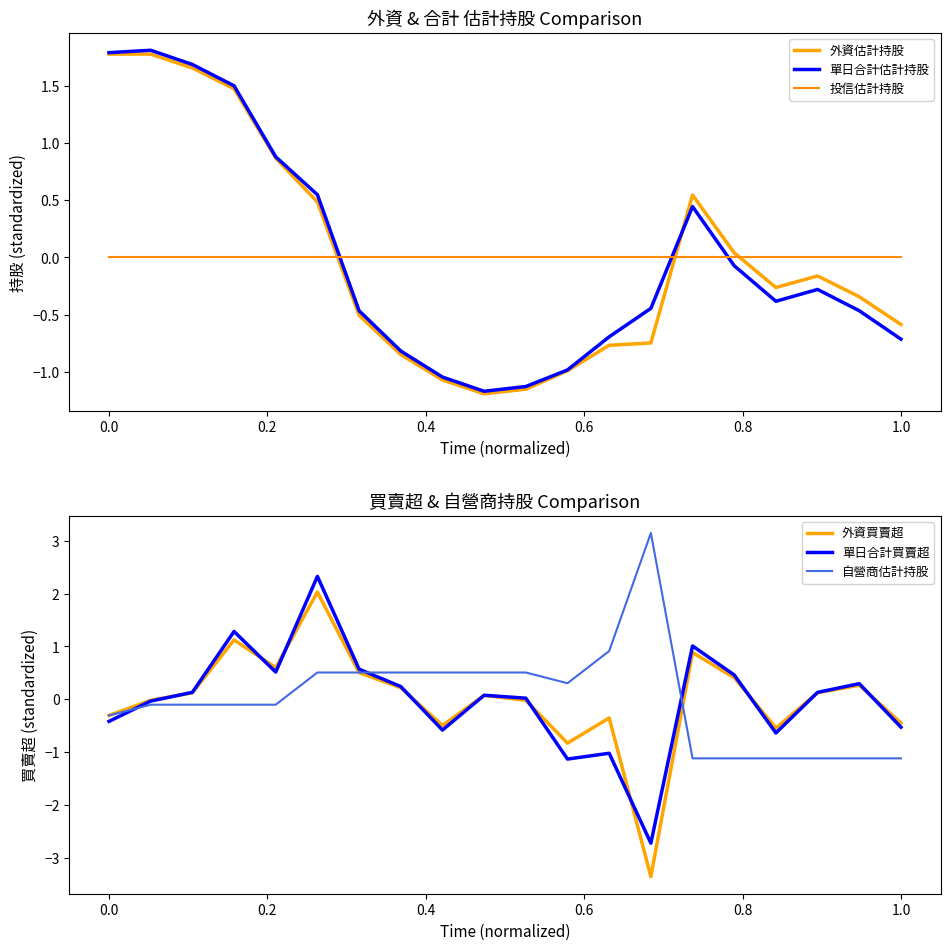

What is the minimum value for 單日合計買賣超?

-2.7